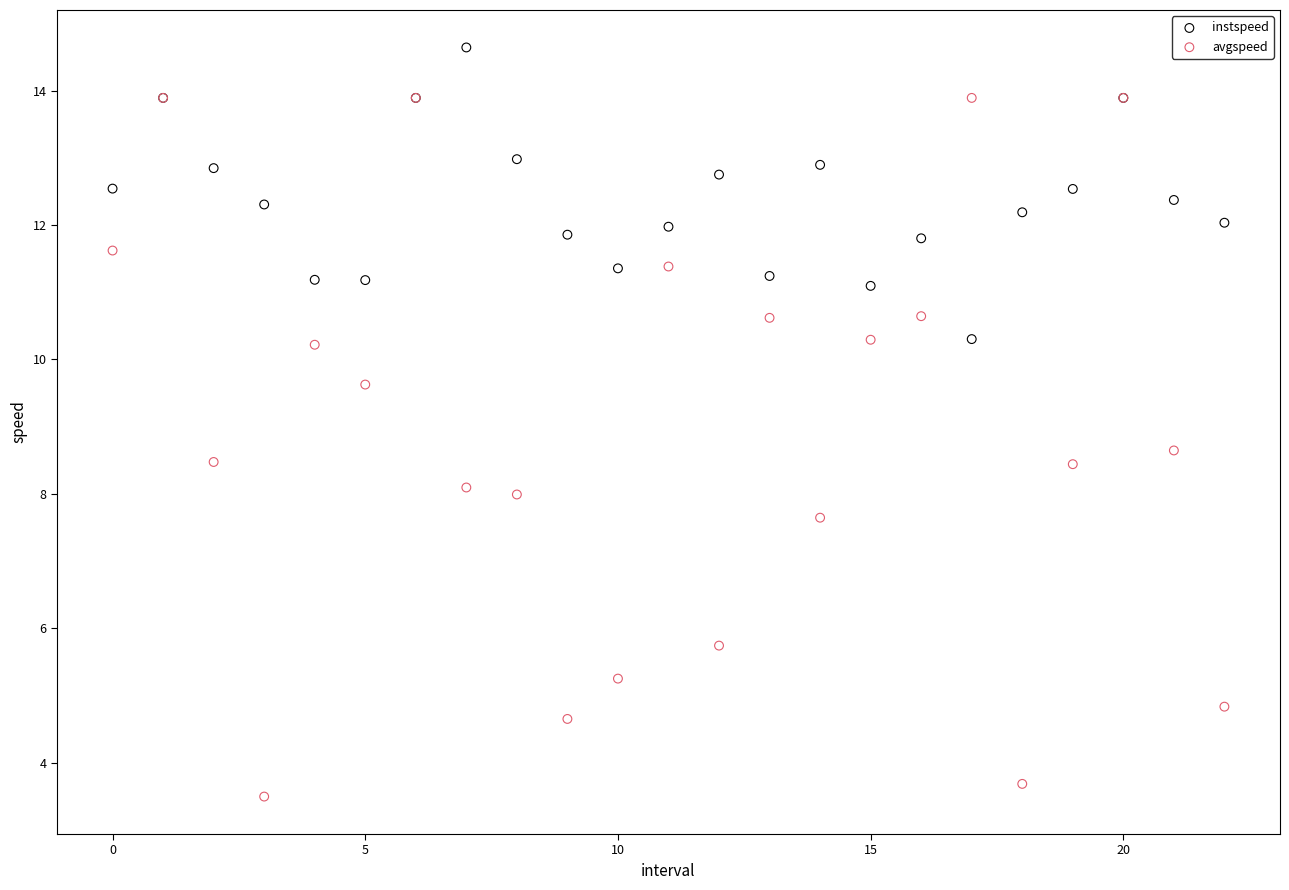

Across all series, what Y value is closest to 9?

8.6